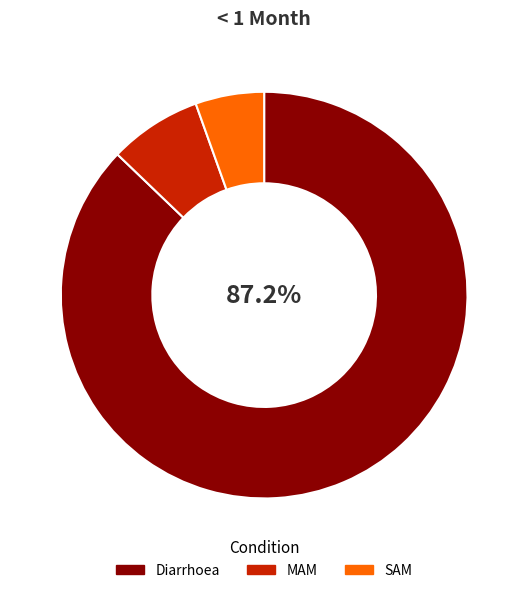

What is the smallest slice in the pie chart?

SAM